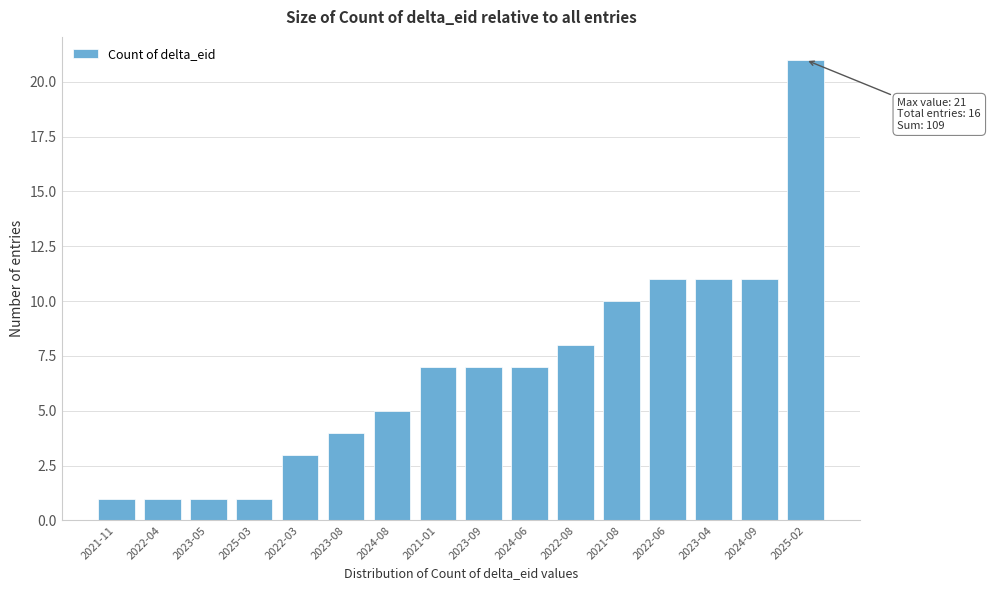

Reading left to right, extract all data points from this chart.

1	1	1	1	3	4	5	7	7	7	8	10	11	11	11	21